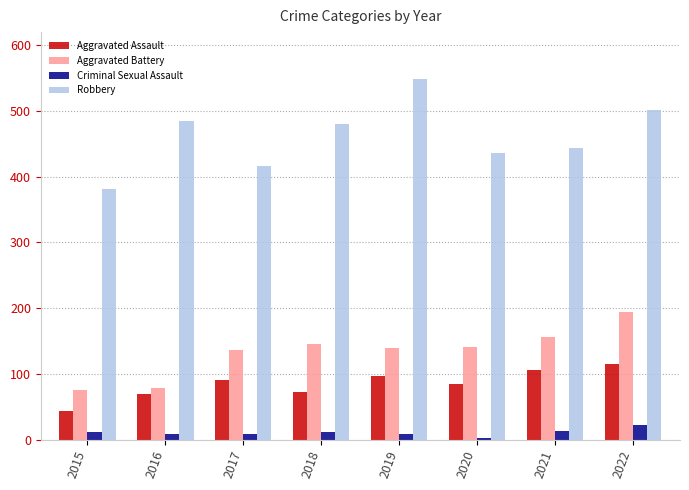

Is it true that Robbery equals 206 at 2018?

False